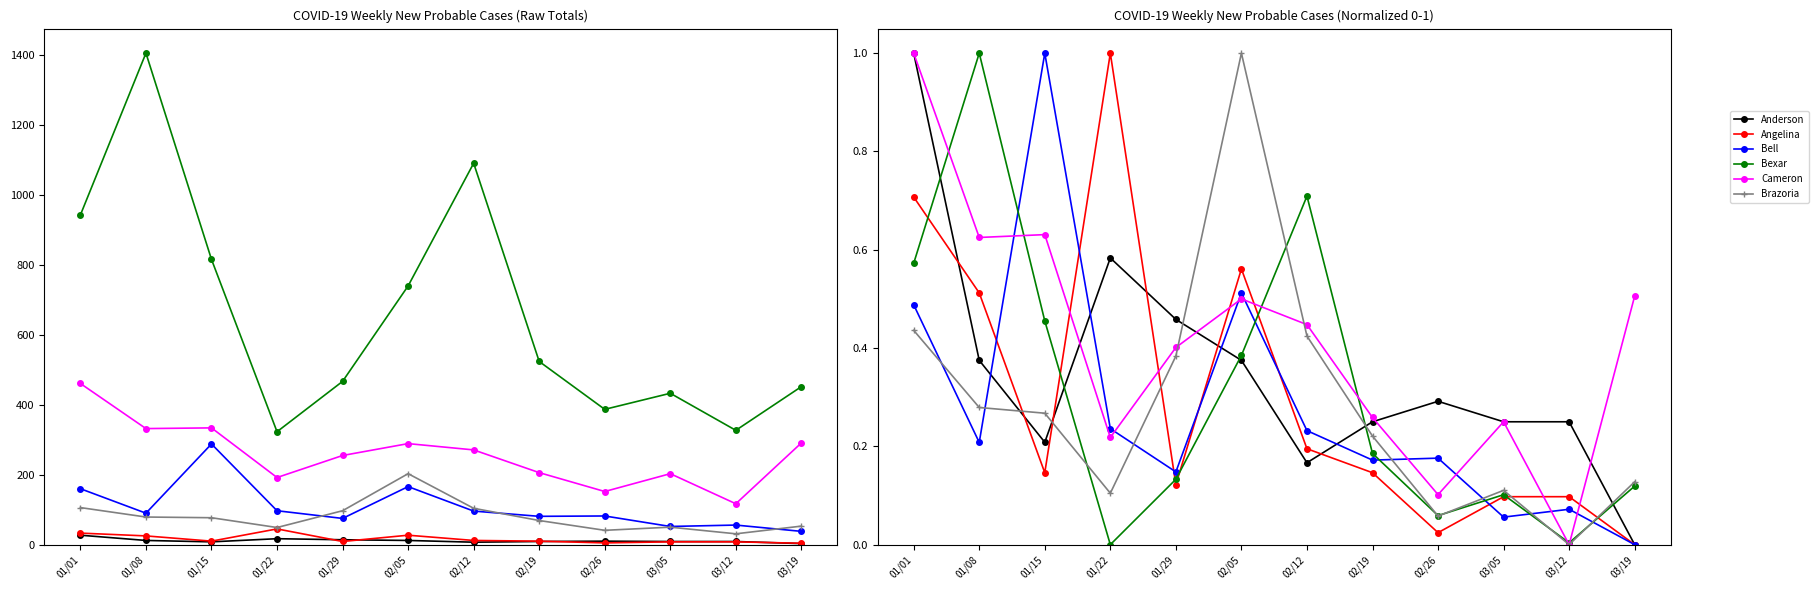

What are all the series names shown in the legend?

Anderson, Angelina, Bell, Bexar, Cameron, Brazoria